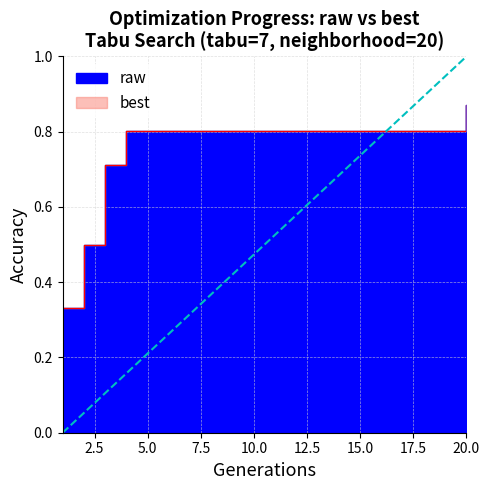

Rank the series at 20 from highest to lowest value.

raw, best